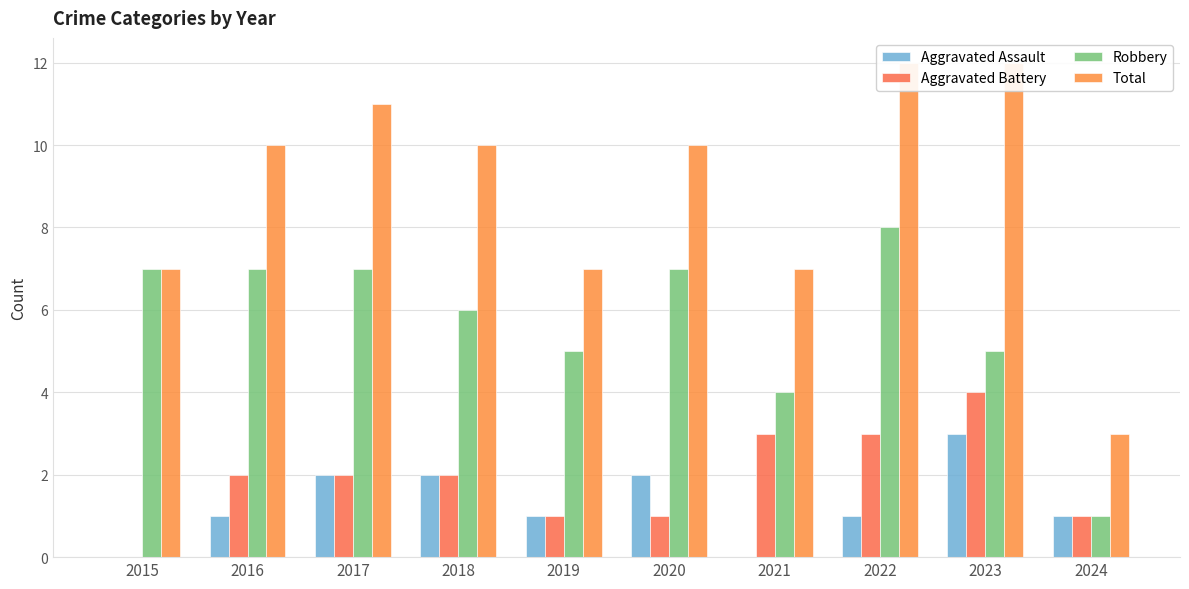

True or false: Total has a value of 2 at 2016.

False